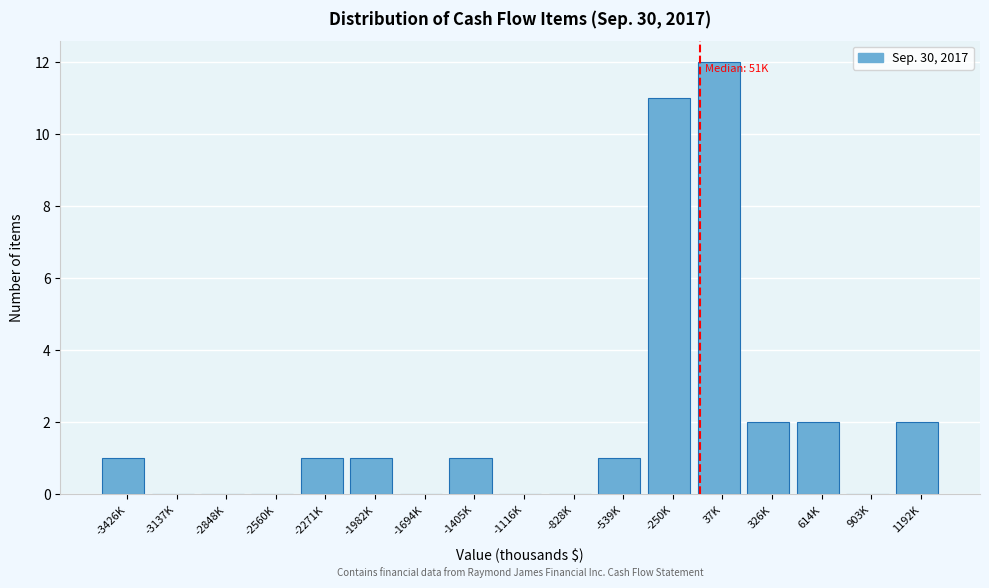

Reading left to right, what are all the values shown in this chart?

-3426K=1	-3137K=0	-2848K=0	-2560K=0	-2271K=1	-1982K=1	-1694K=0	-1405K=1	-1116K=0	-828K=0	-539K=1	-250K=11	37K=12	326K=2	614K=2	903K=0	1192K=2